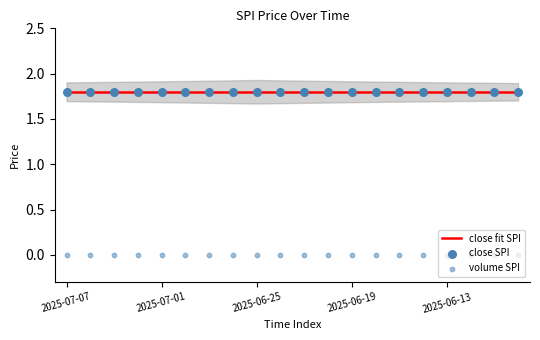

At how many categories does at least one series exceed 1?

20